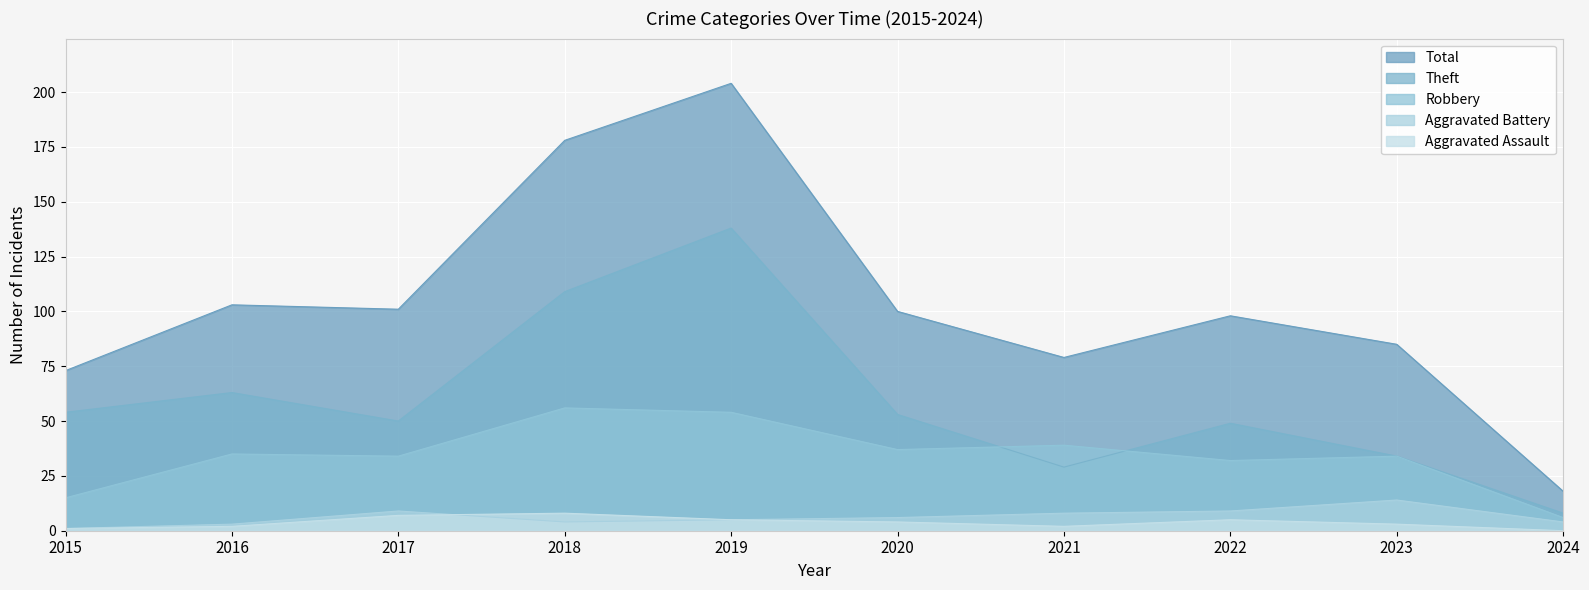

At which label does Aggravated Battery reach its minimum?

2015